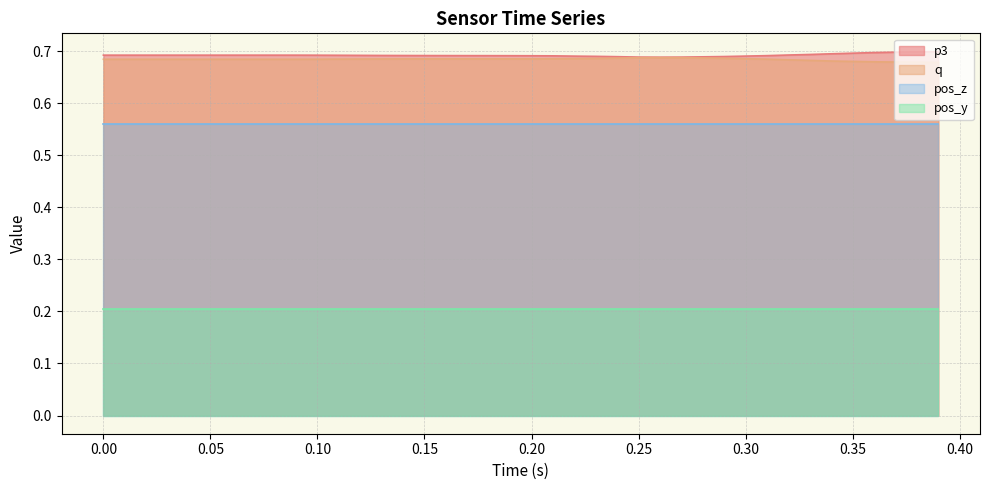

True or false: pos_z and q intersect in this chart.

False